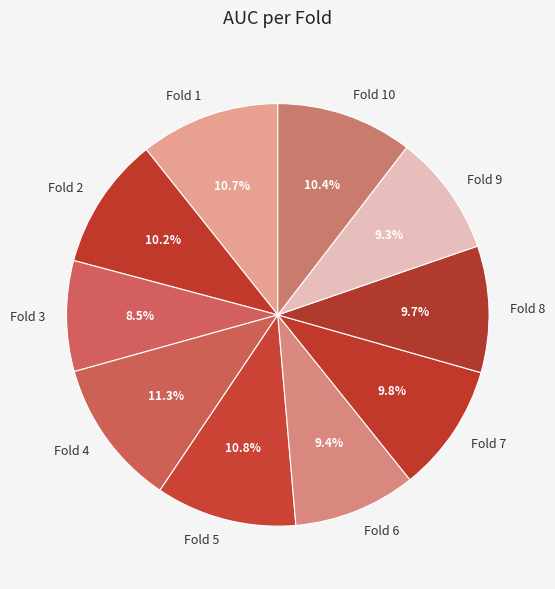

Which category has the smallest portion of the pie?

Fold 3